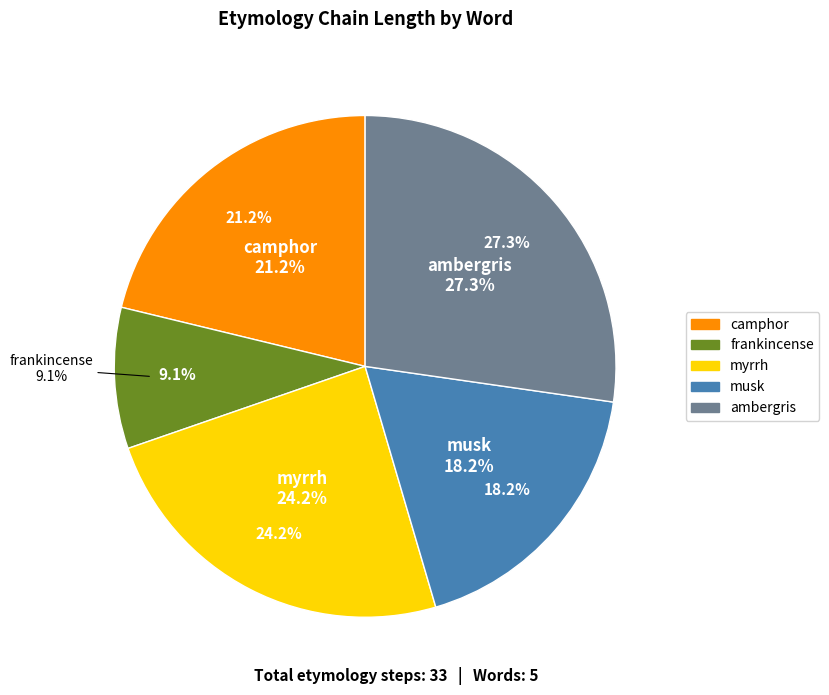

What is the total percentage of frankincense and musk?

27.3%